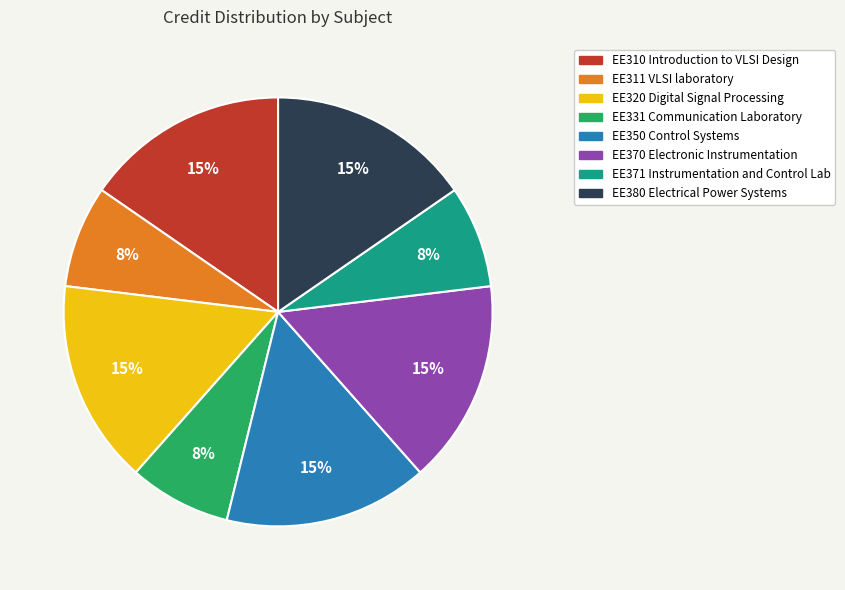

Count the number of slices in the pie.

8